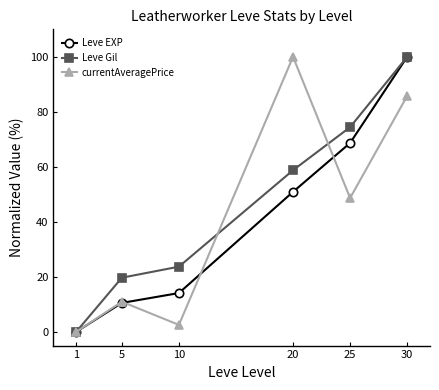

True or false: Leve Gil has more than 2 points higher than both neighbors.

False